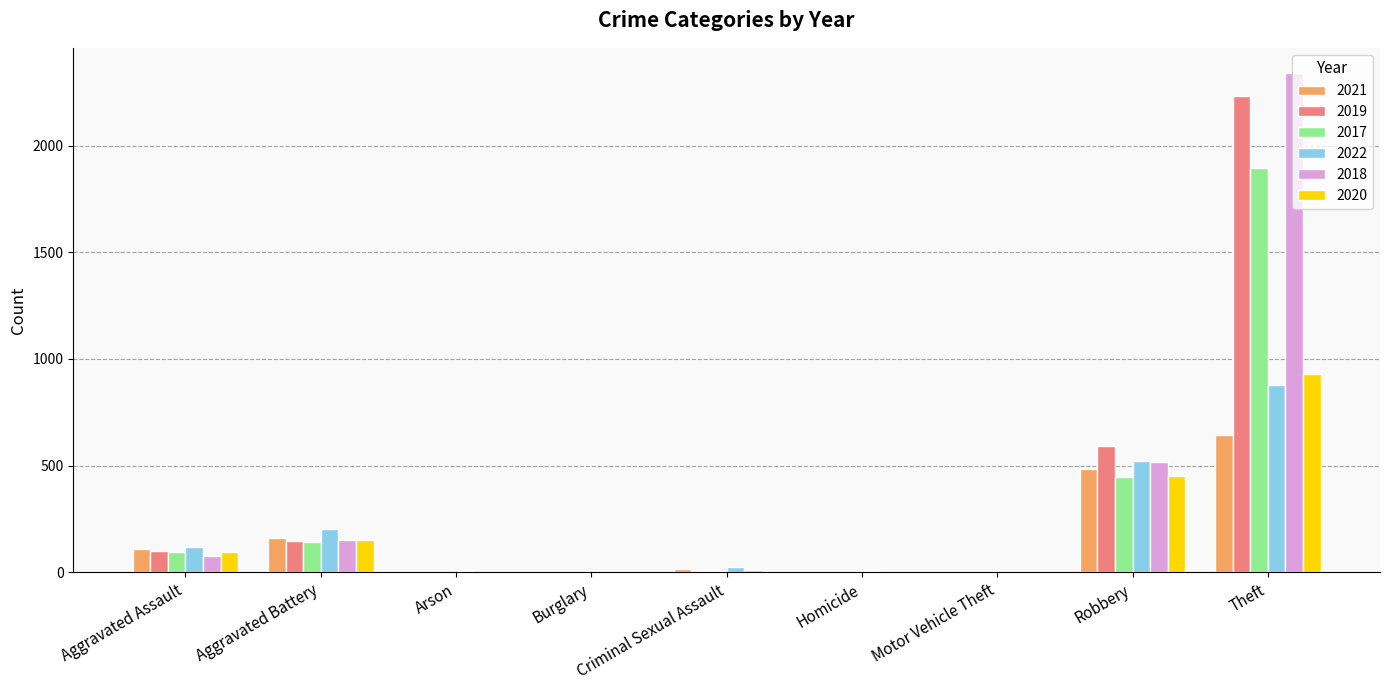

Is it true that 2019 equals 2230 at Theft?

True